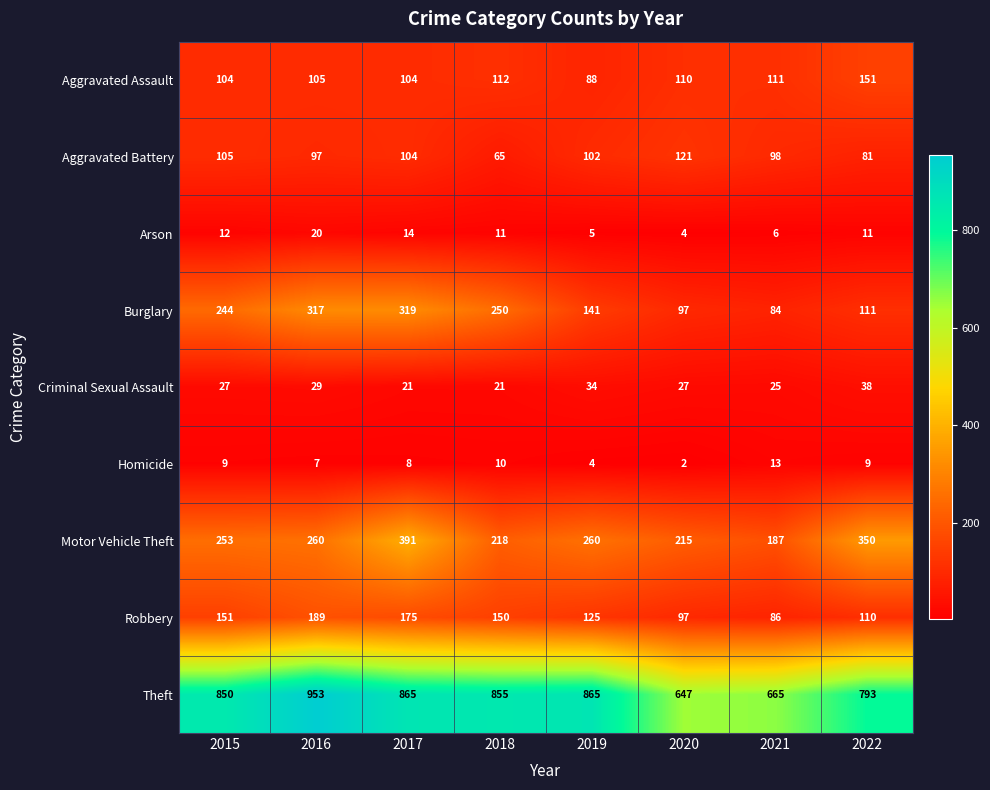

Count the number of categories in the chart.

8